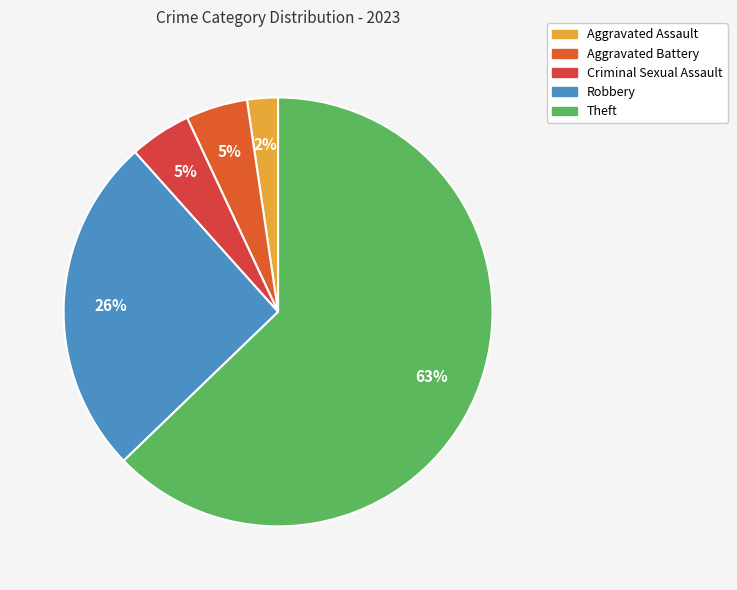

The Aggravated Assault slice represents 15% of the pie. True or false?

False